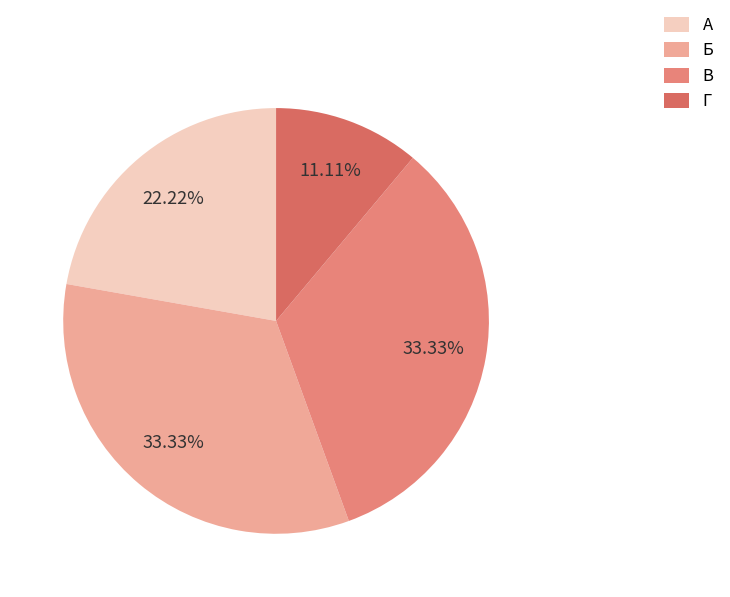

What percentage is NOT represented by А?

77.8%